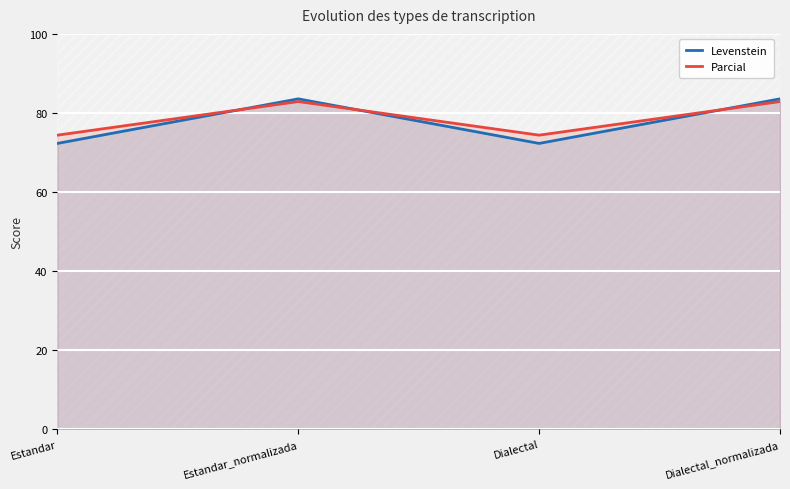

True or false: Levenstein and Parcial cross at least once.

True